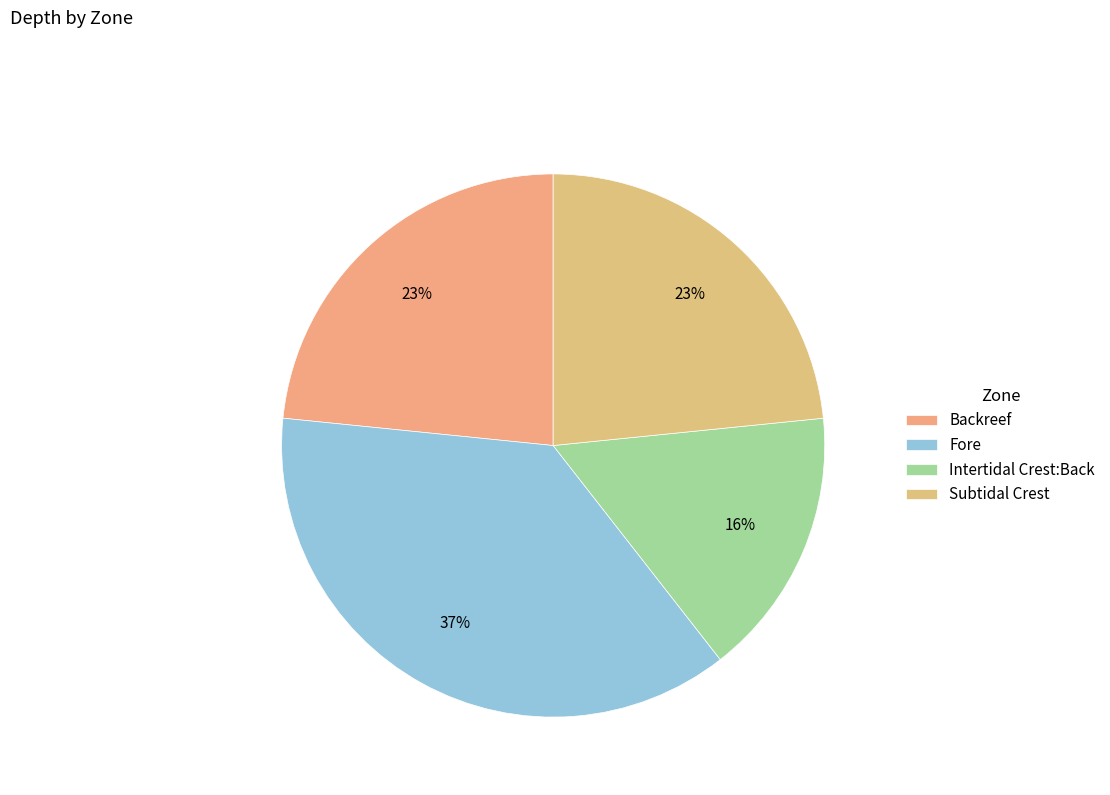

Combined, do Intertidal Crest:Back and Backreef account for over 50%?

No